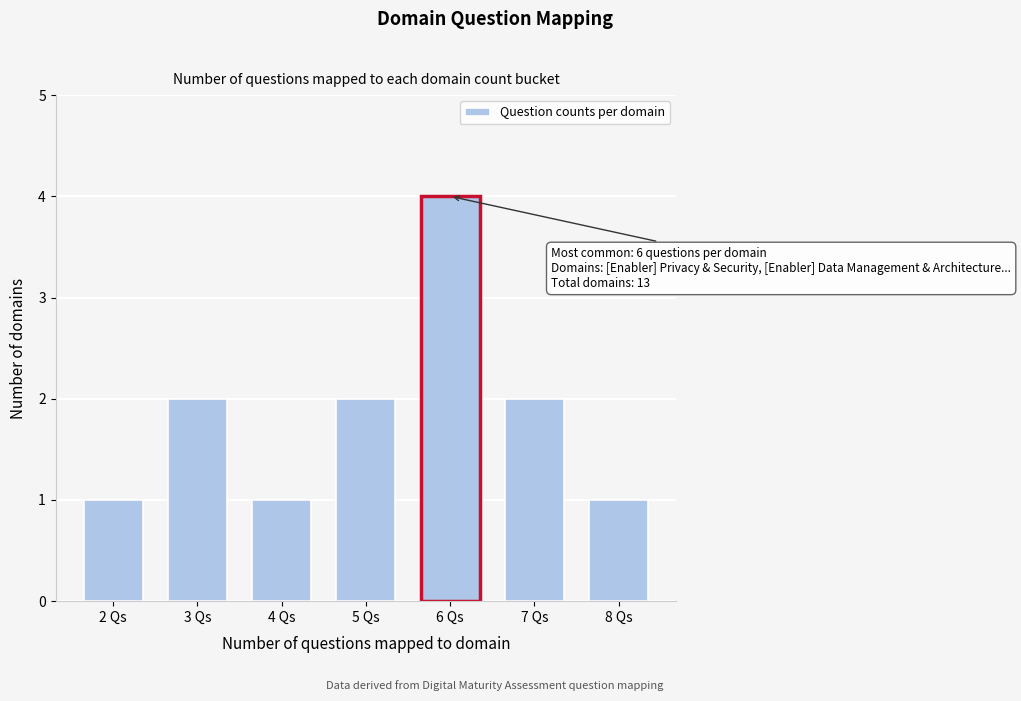

Reading right to left, extract all data points from this chart.

8 Qs=1	7 Qs=2	6 Qs=4	5 Qs=2	4 Qs=1	3 Qs=2	2 Qs=1